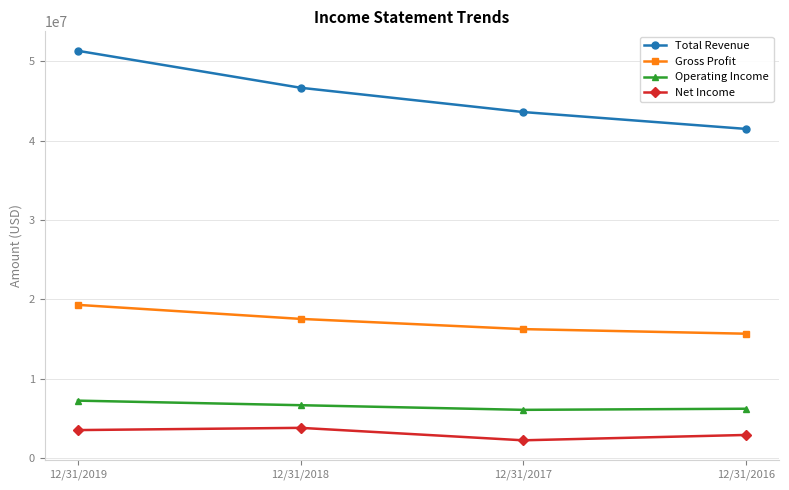

Does the chart have visible grid lines?

Yes